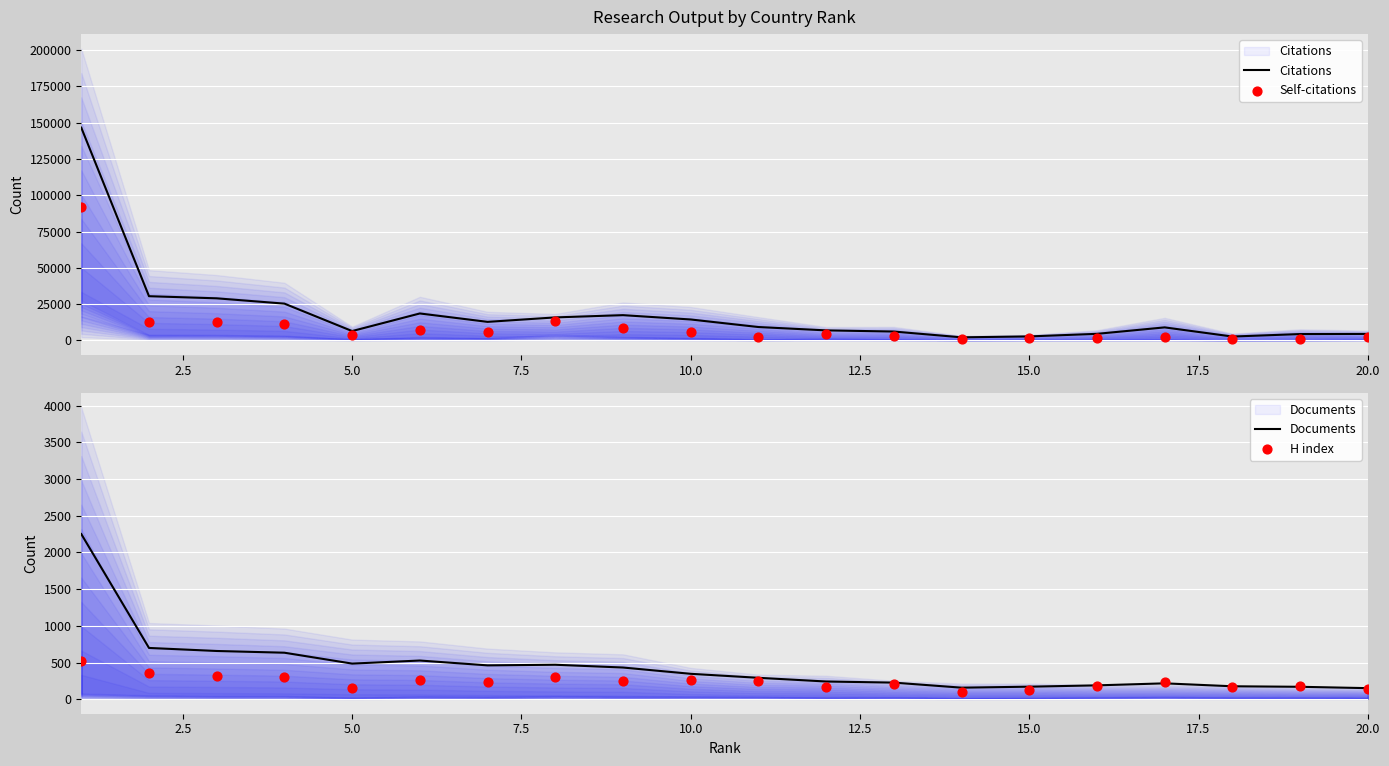

Is the value of Documents at 15 greater than the value of Citations at 15?

No